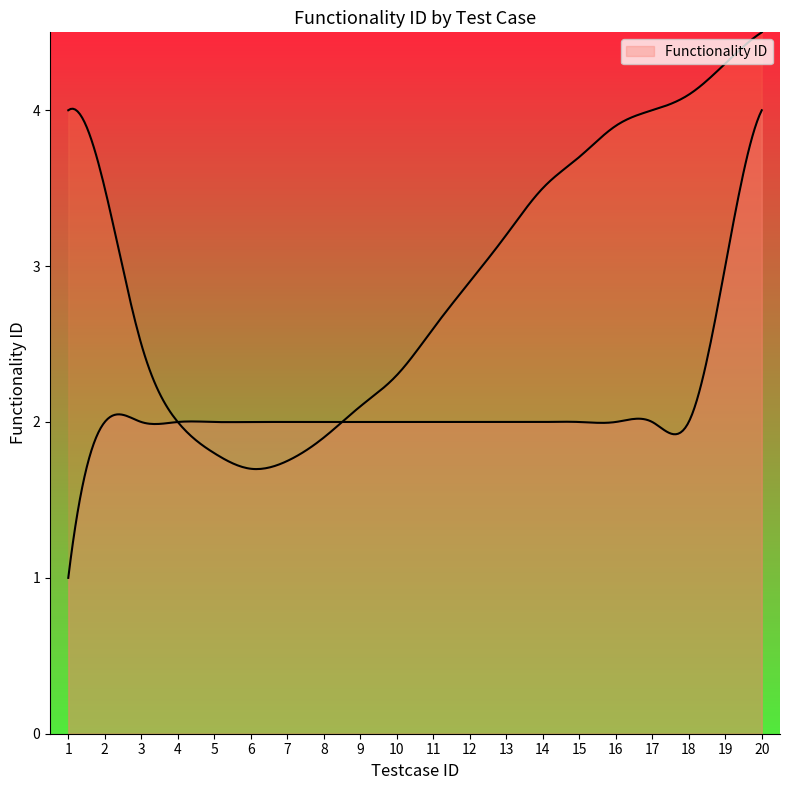

Rank the categories by value from highest to lowest.

20, 19, 2, 3, 4, 5, 6, 7, 8, 9, 10, 11, 12, 13, 14, 15, 16, 17, 18, 1